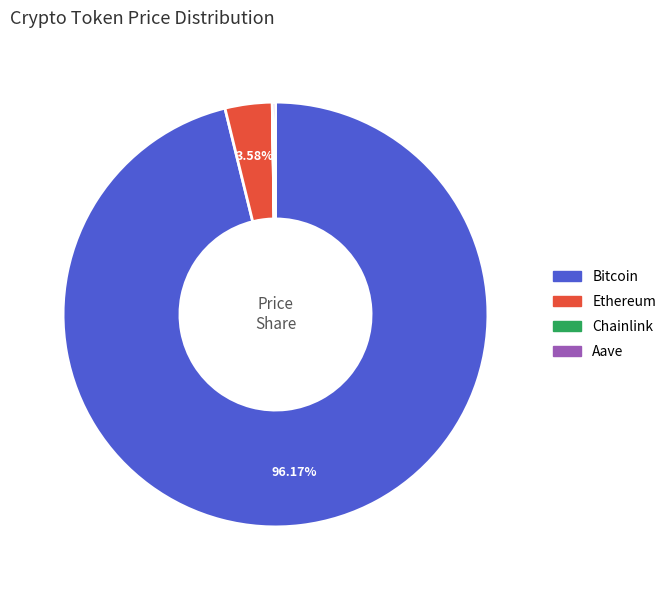

What percentage is NOT represented by Bitcoin?

3.8%